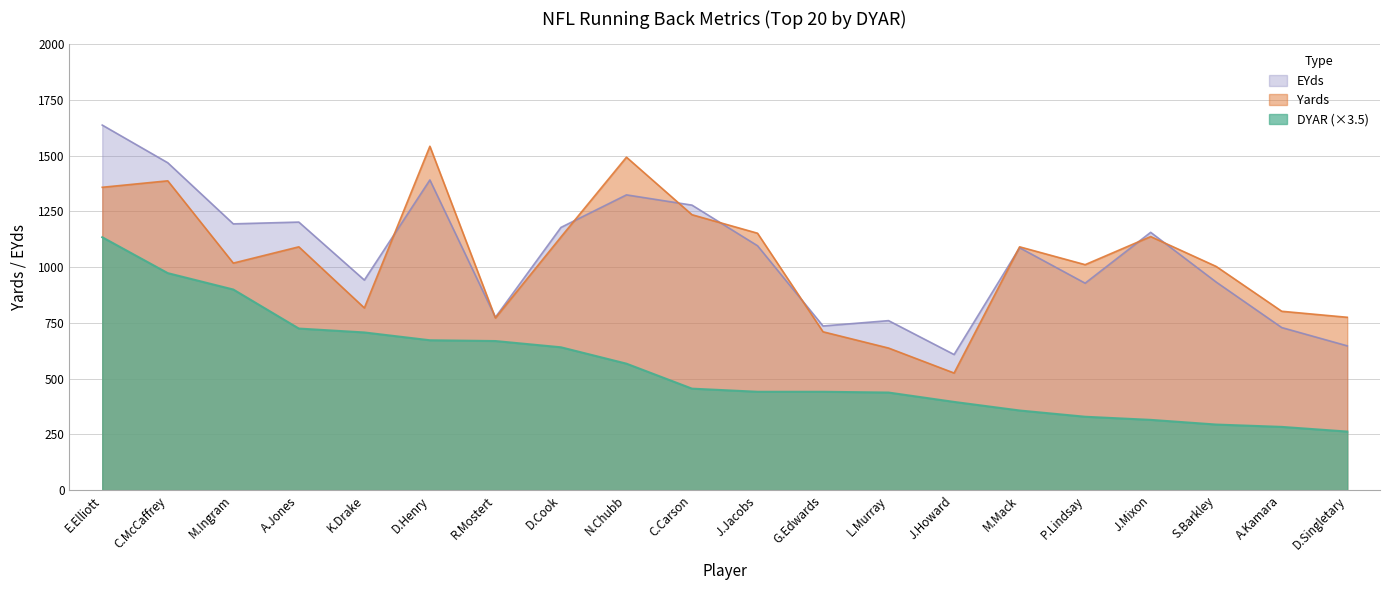

True or false: Yards has more than 1 points higher than both neighbors.

True